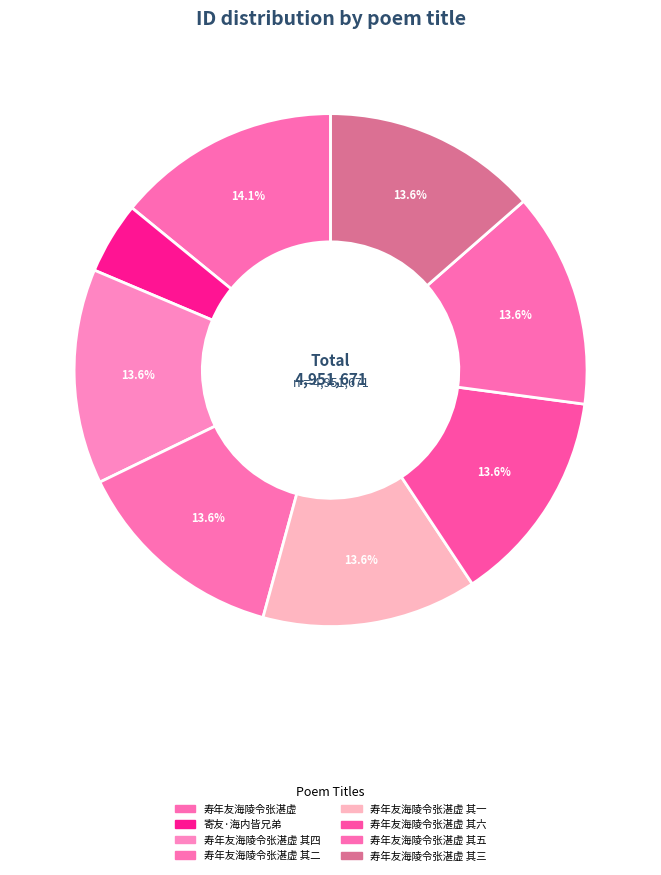

How many segments does this pie chart have?

8